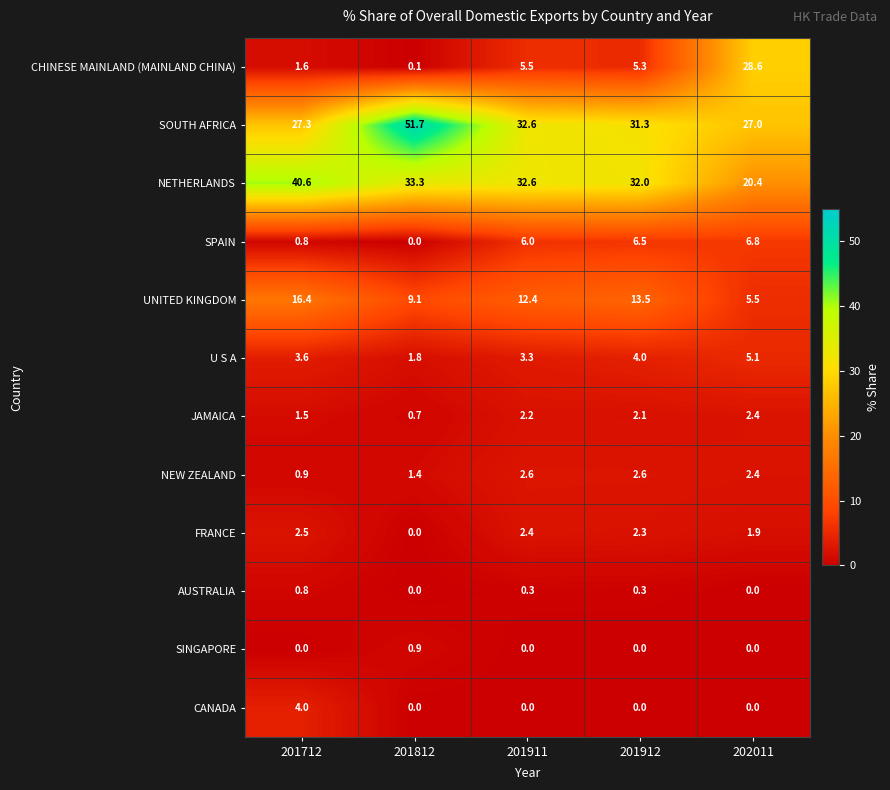

Which series has the largest total across all categories?

SOUTH AFRICA